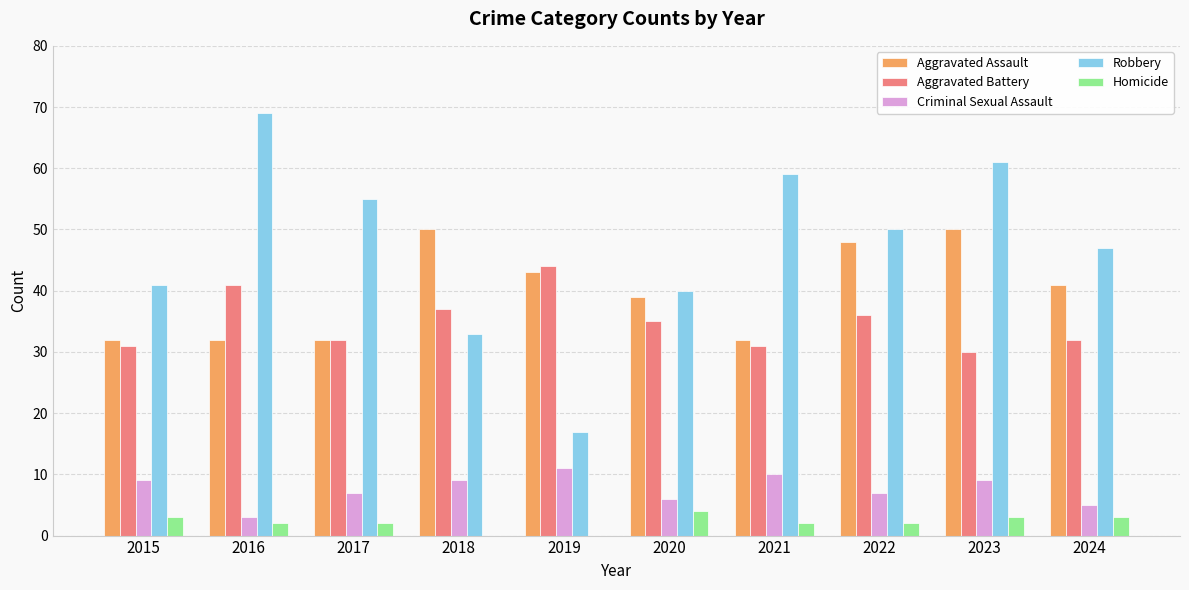

At which category is the sum across all series the highest?

2023